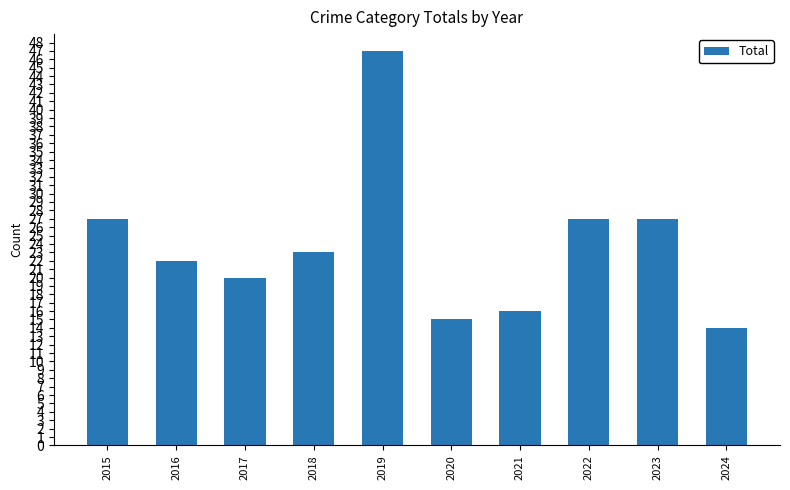

What is the change in value from 2018 to 2022?

+4